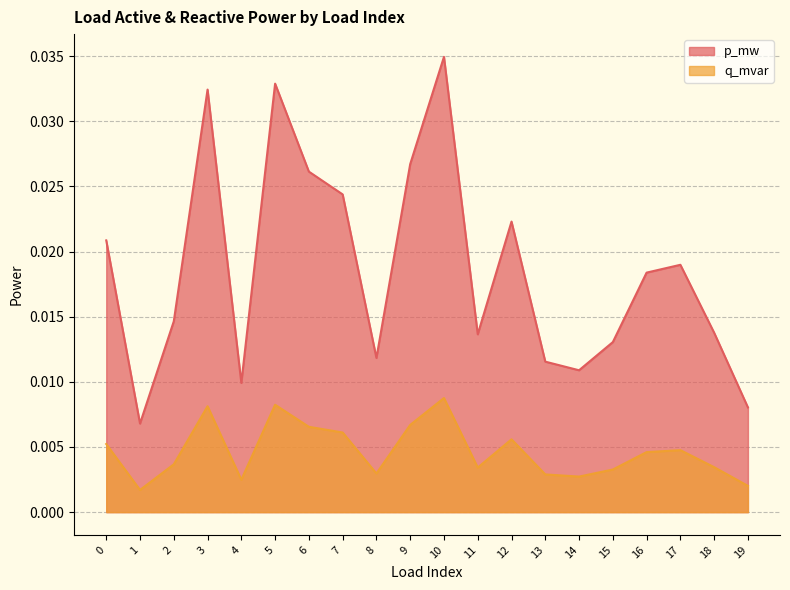

Is the value of q_mvar at 3 greater than the value of p_mw at 18?

No